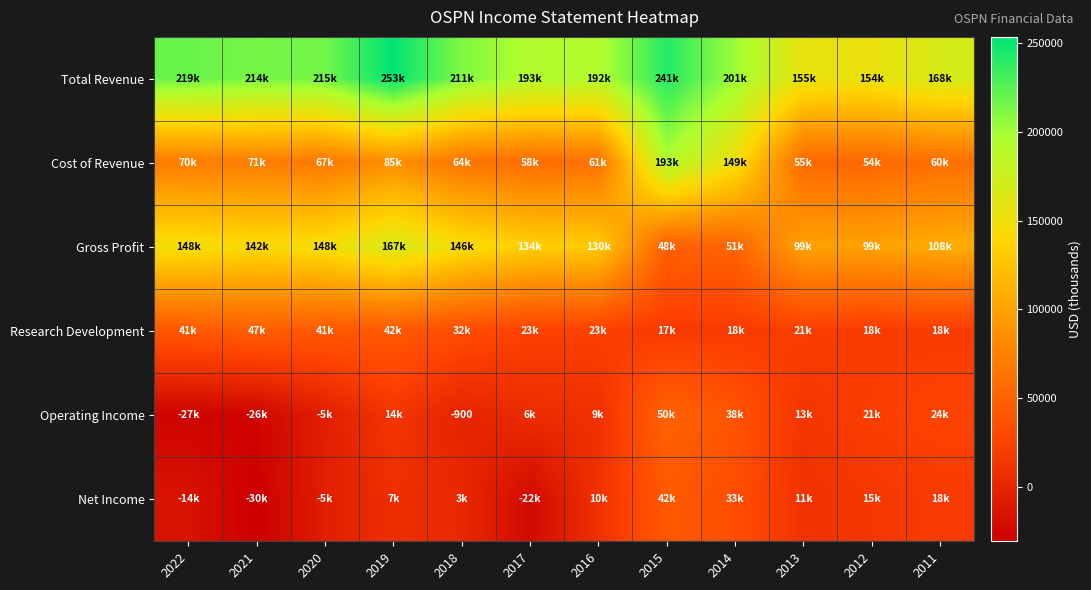

Is the value of Cost of Revenue at 2019 greater than the value of Operating Income at 2016?

Yes